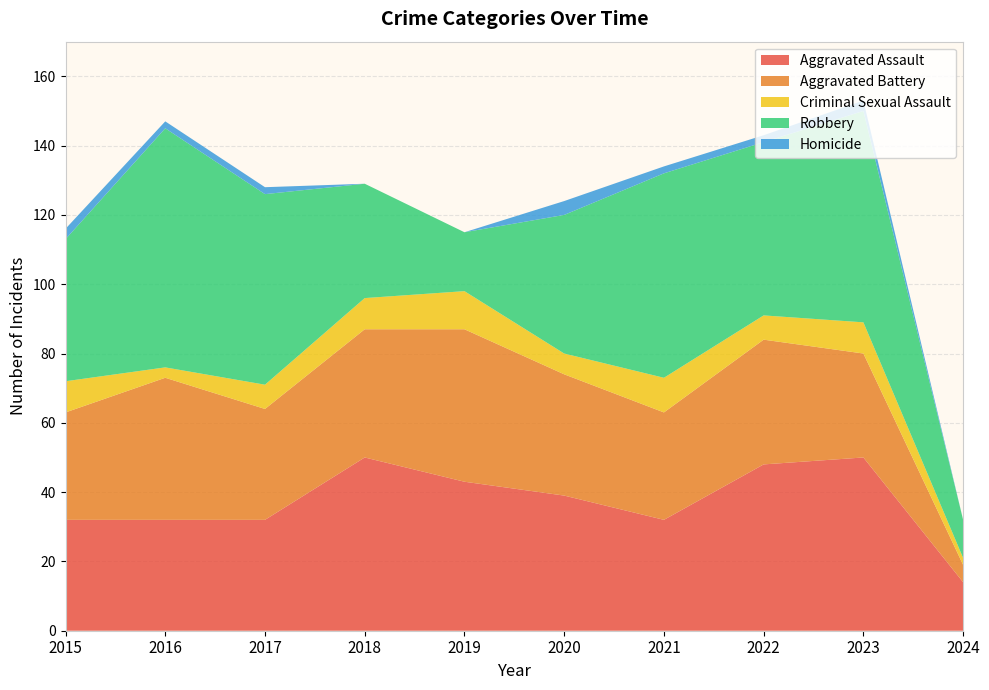

Reading right to left, transcribe all the data shown in this chart.

Aggravated Assault: 14	50	48	32	39	43	50	32	32	32
Aggravated Battery: 5	30	36	31	35	44	37	32	41	31
Criminal Sexual Assault: 2	9	7	10	6	11	9	7	3	9
Robbery: 11	61	50	59	40	17	33	55	69	41
Homicide: 0	3	2	2	4	0	0	2	2	3